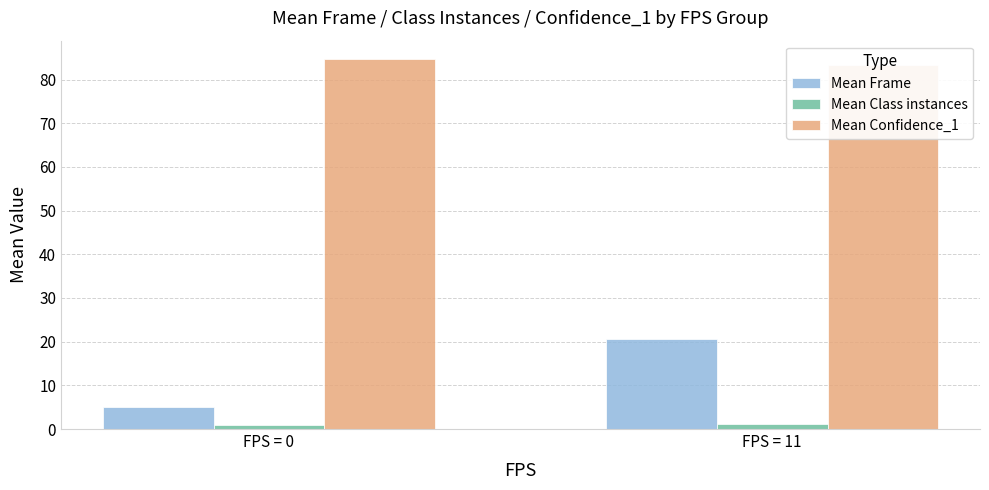

What is the spread (max minus min) of values at FPS = 11?

82.3